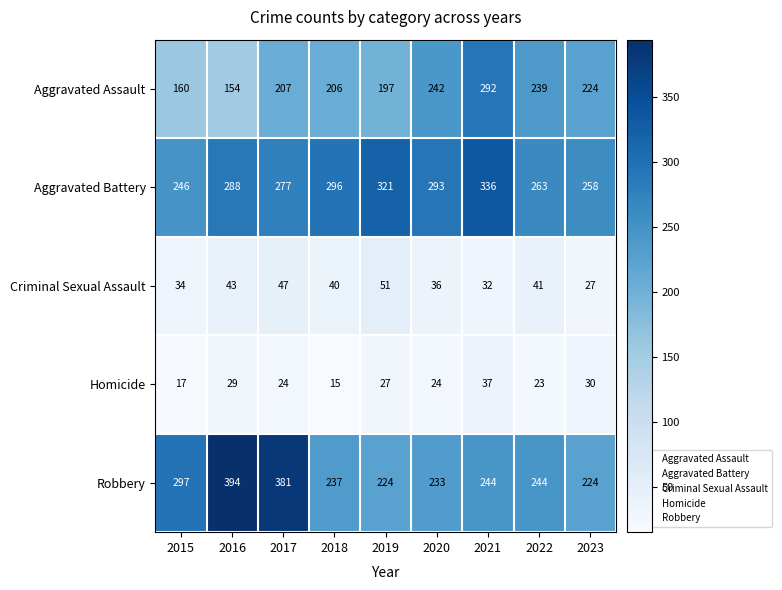

Which series has the widest spread of values?

Robbery